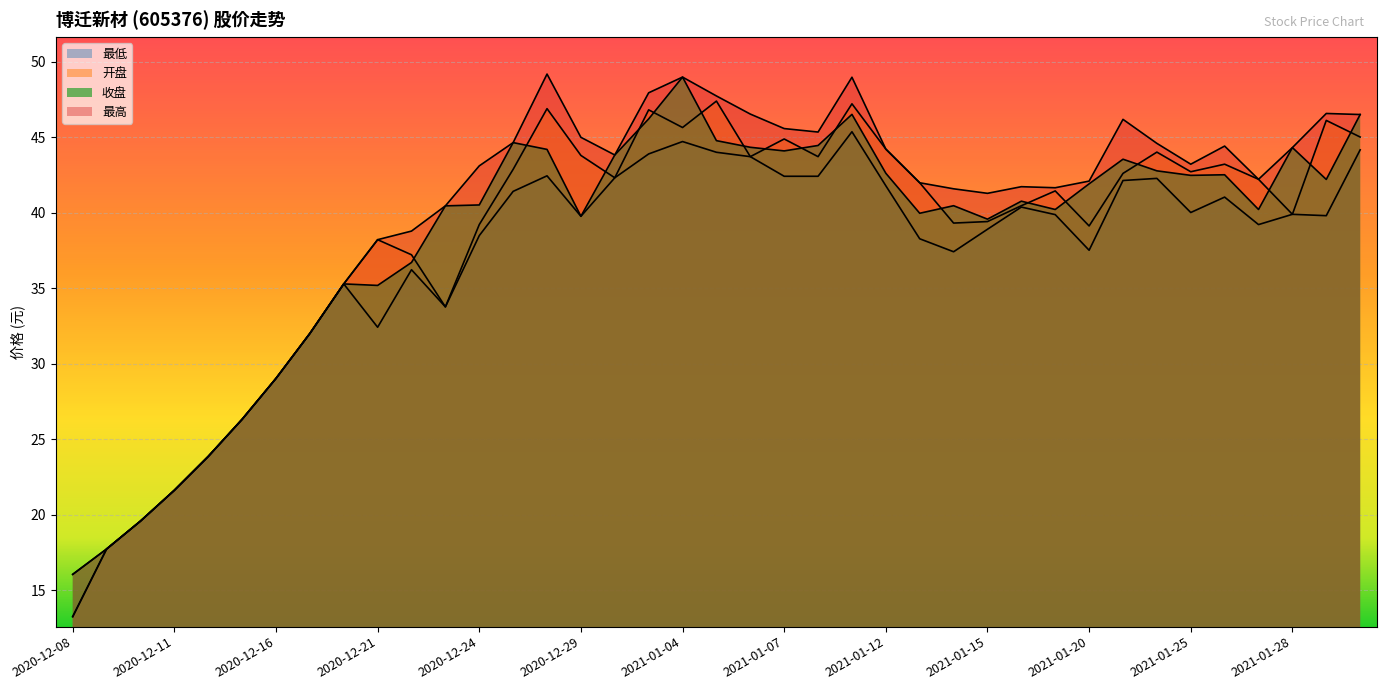

Which series has the largest total across all categories?

最高